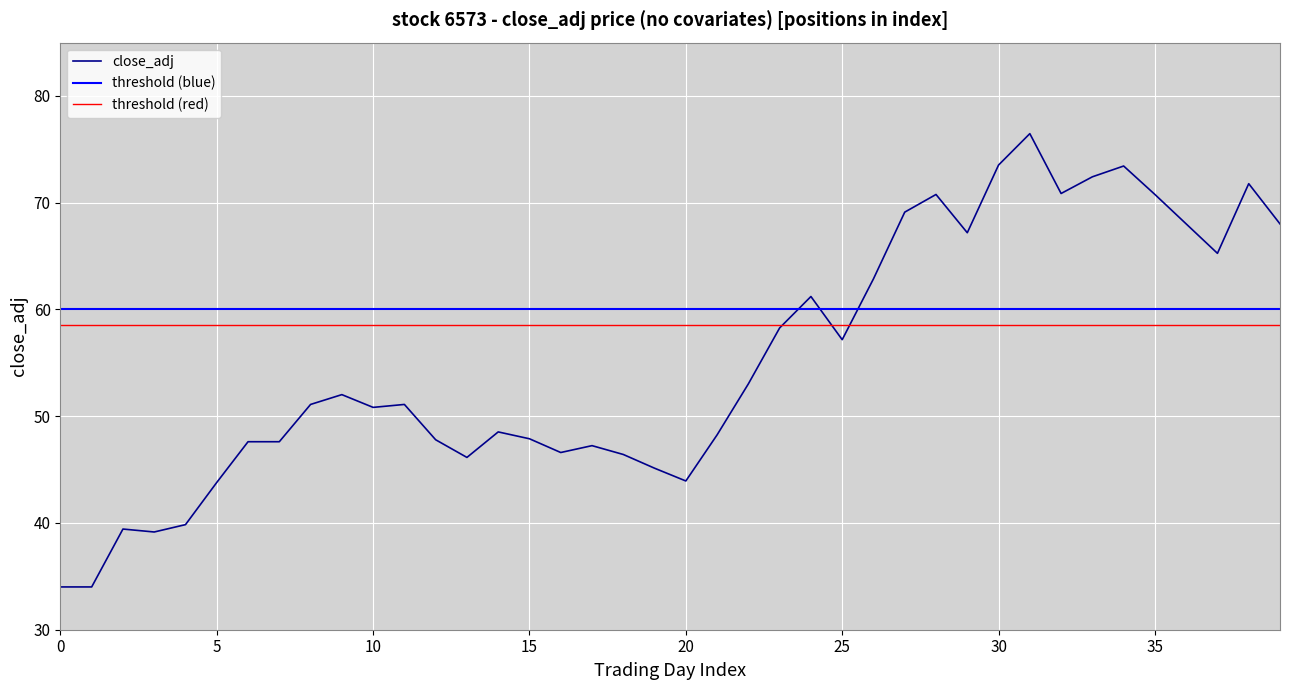

What is the highest value of the close_adj series?

76.5